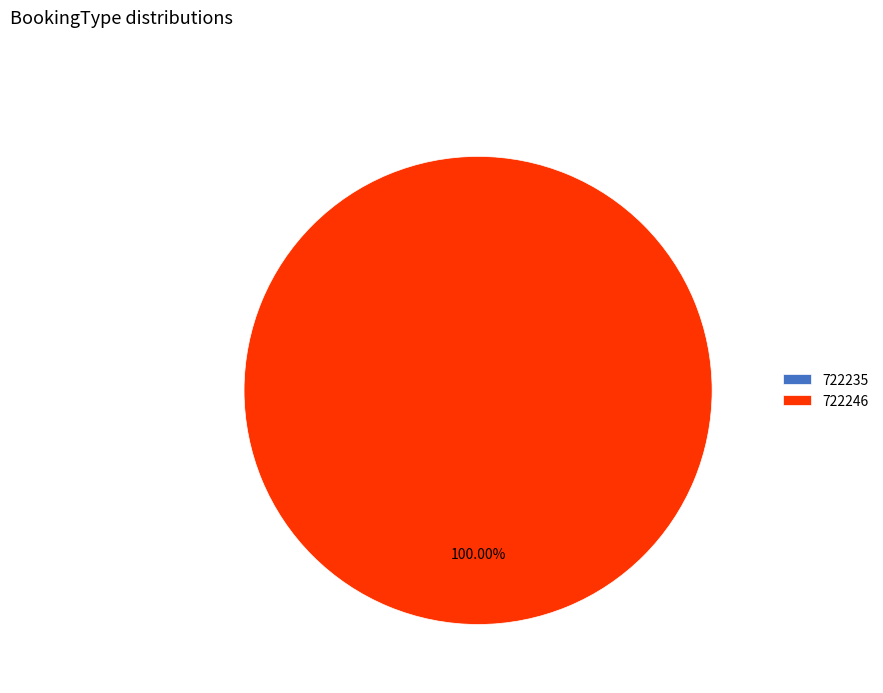

What percentage do 722235 and 722246 together represent?

100.0%